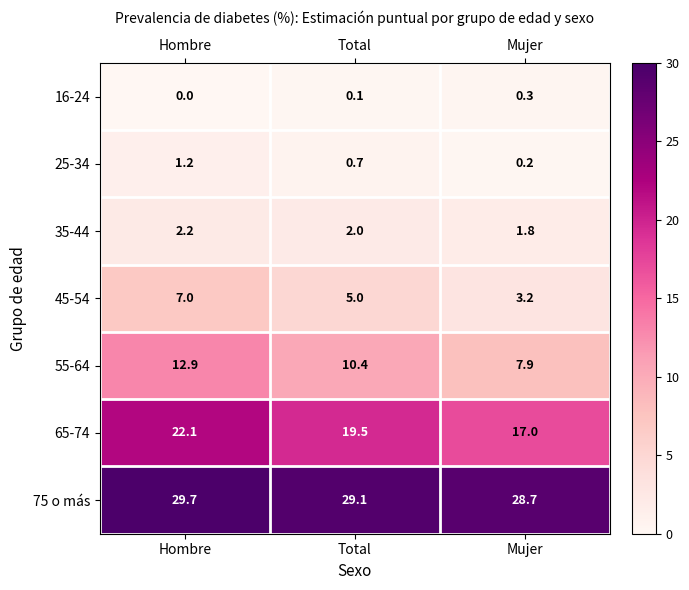

What is the maximum value shown in the chart?

29.7